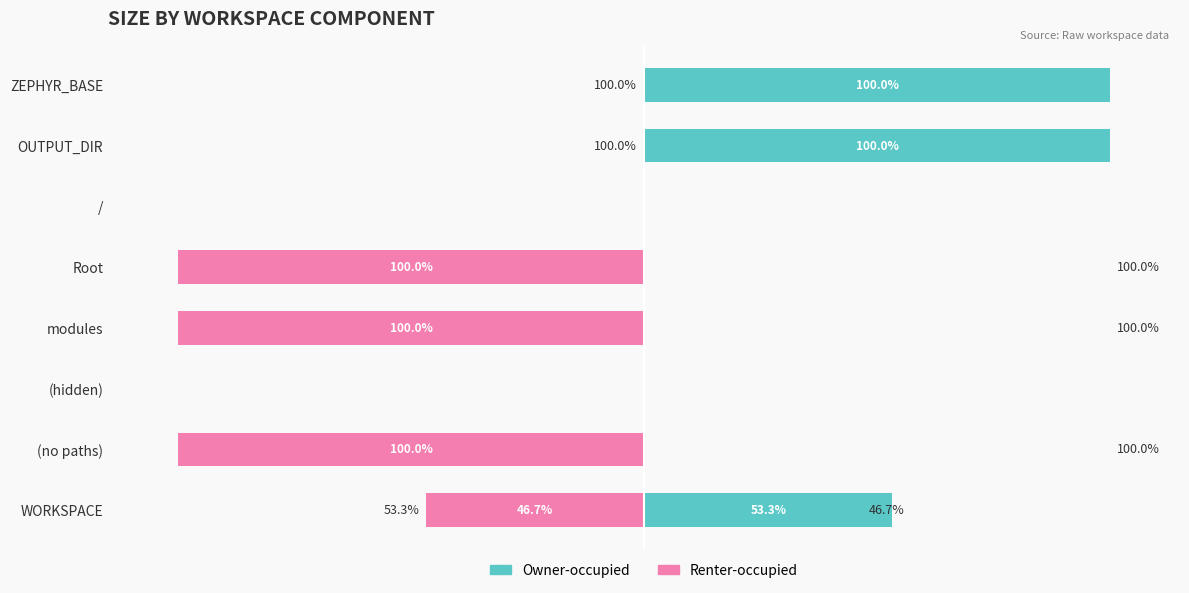

Reading left to right, extract all data points from this chart.

Owner-occupied: 53.3	0.0	0.0	0.0	0.0	0.0	100.0	100.0
Renter-occupied: -46.7	-100.0	0.0	-100.0	-100.0	0.0	0.0	0.0